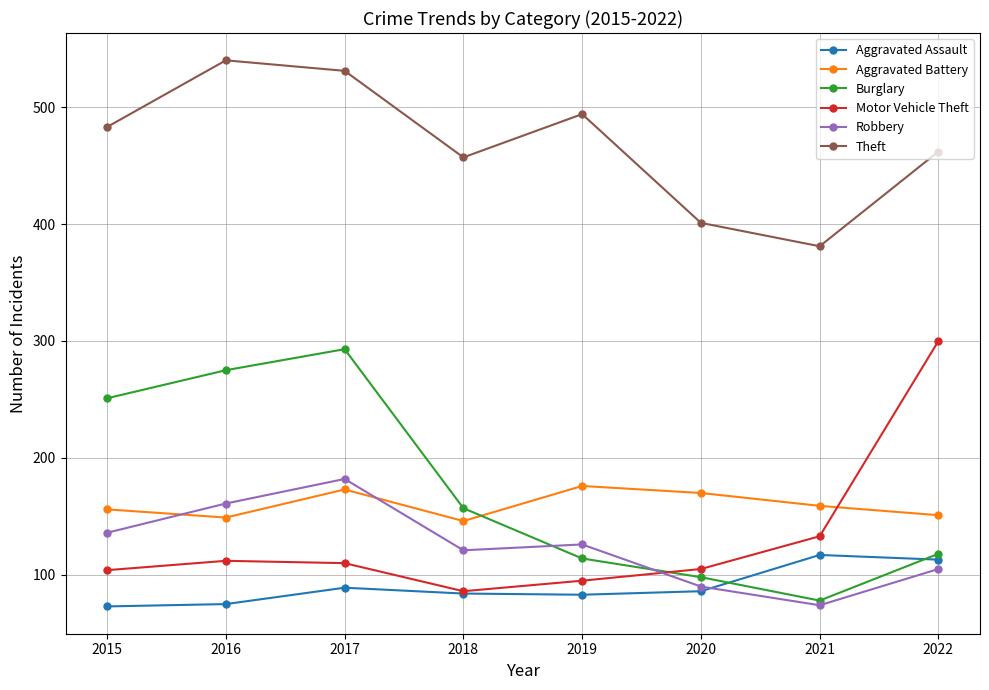

Is it true that Robbery equals 161 at 2016?

True